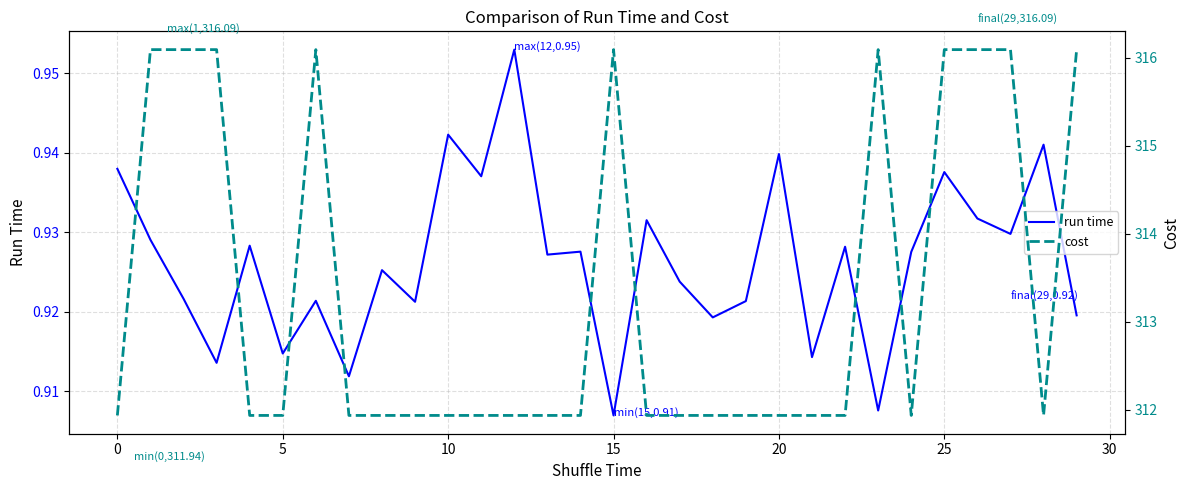

Rank the series at 13 from highest to lowest value.

cost, run time